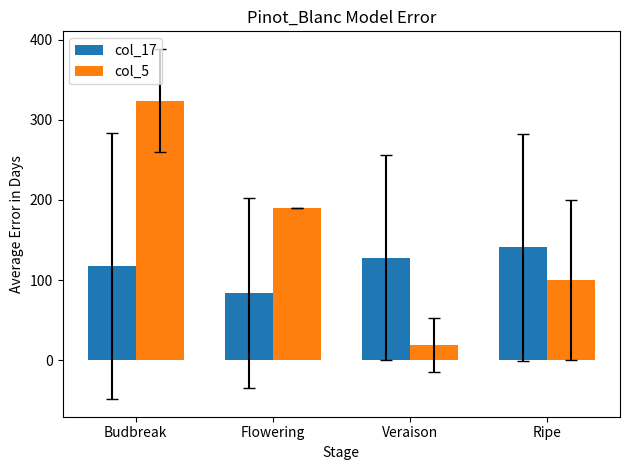

Rank the categories by col_5 value from highest to lowest.

Budbreak, Flowering, Ripe, Veraison